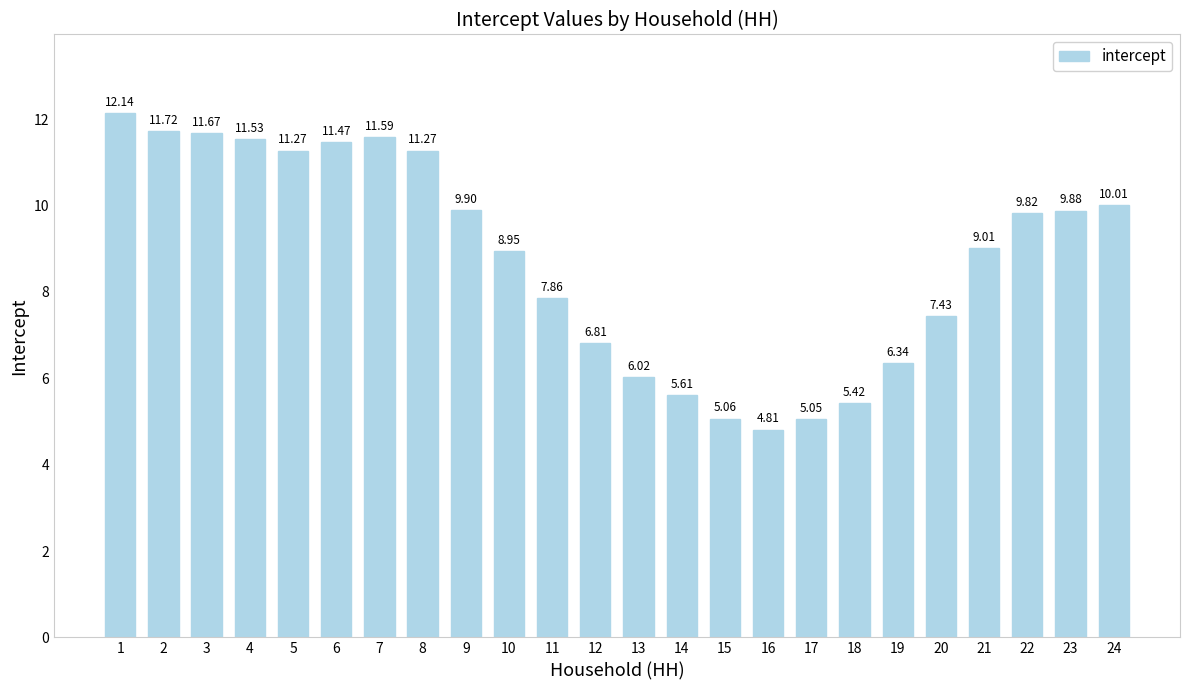

What is the change in value from 5 to 18?

-5.8